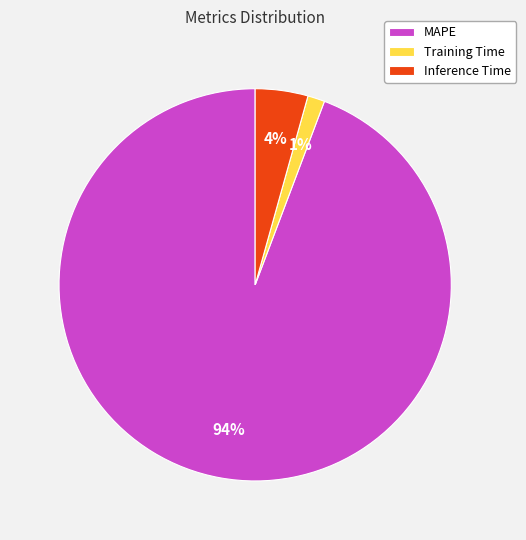

Combined, do Training Time and MAPE account for over 50%?

Yes